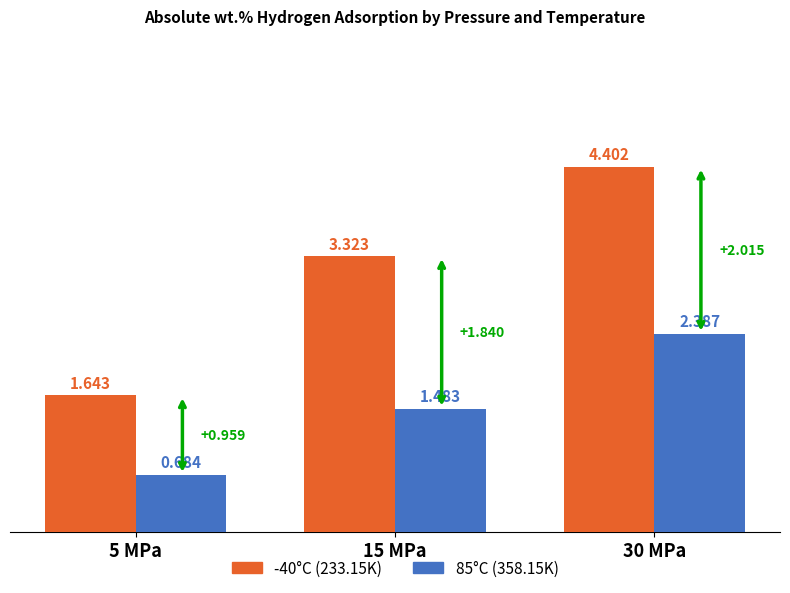

What is the label of the 2nd bar from the right?

15 MPa